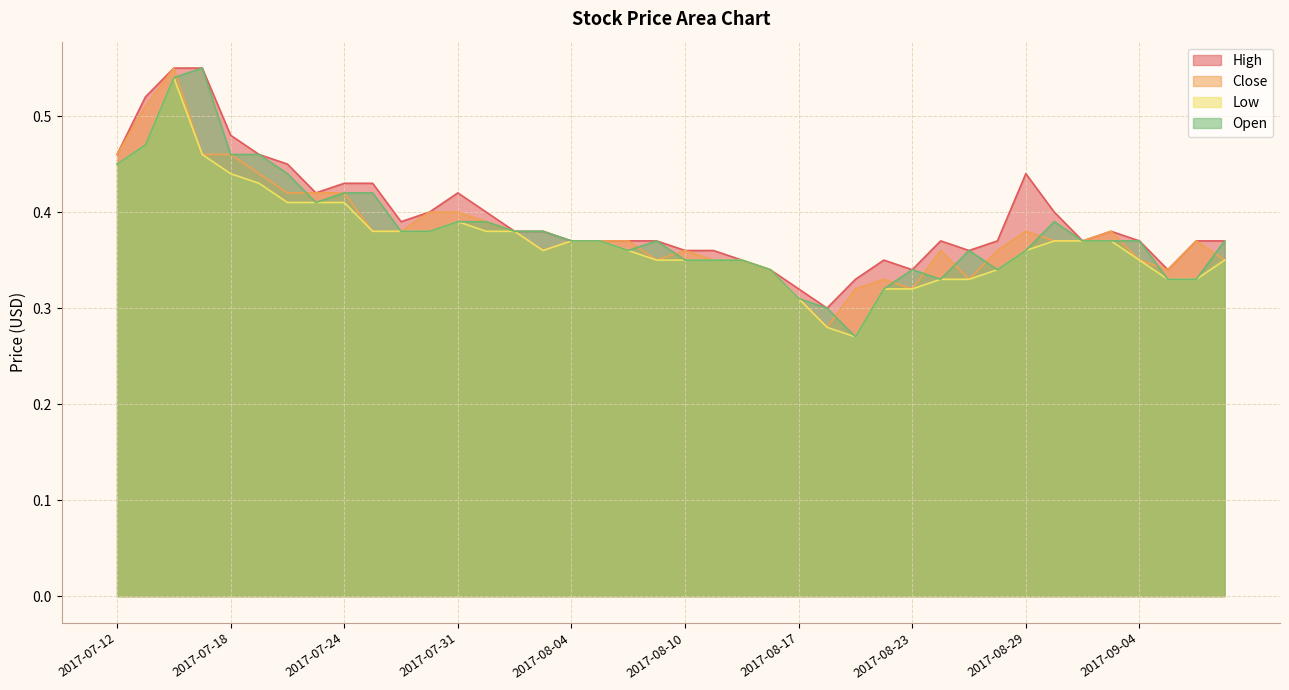

What is the approximate value of Close at 2017-08-04?

0.4